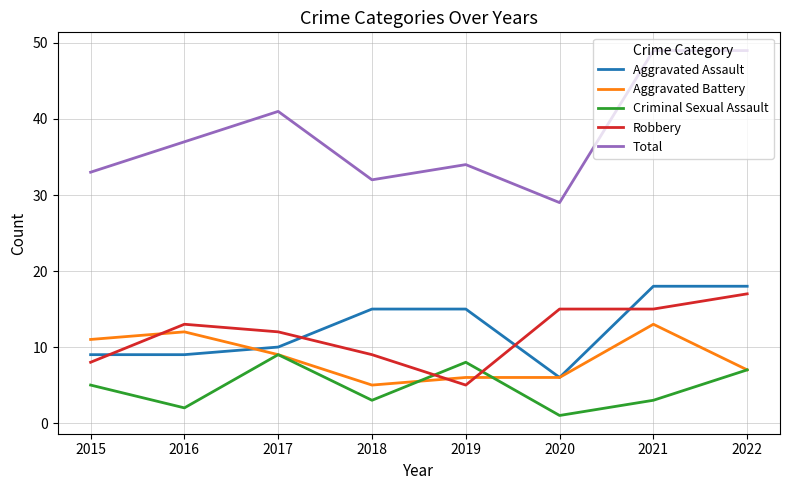

What is the maximum value for Aggravated Battery?

13